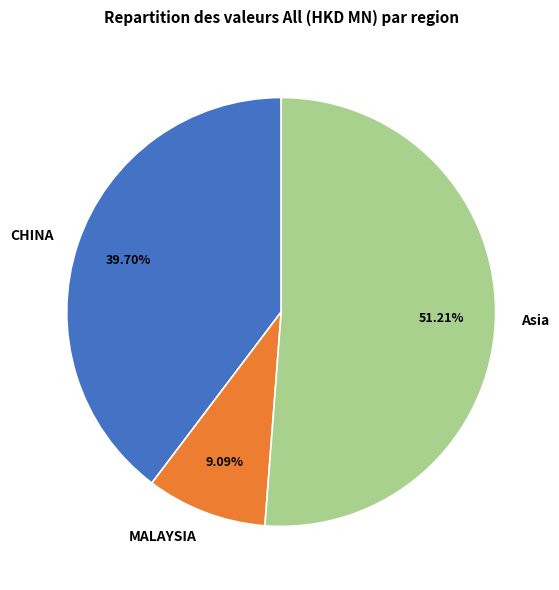

Rank the categories by value from highest to lowest.

Asia, CHINA, MALAYSIA